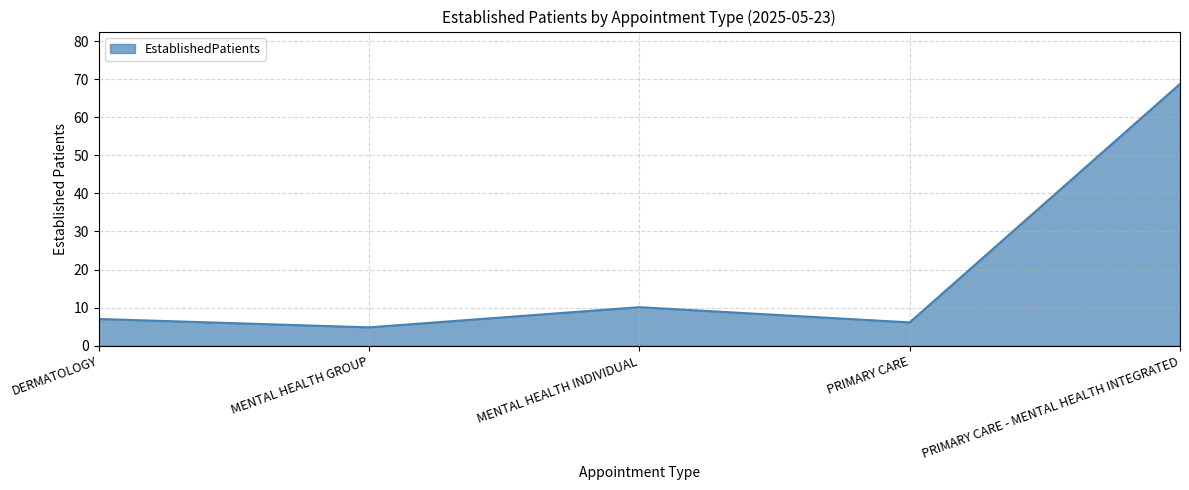

What value does the data have at PRIMARY CARE - MENTAL HEALTH INTEGRATED?

68.8